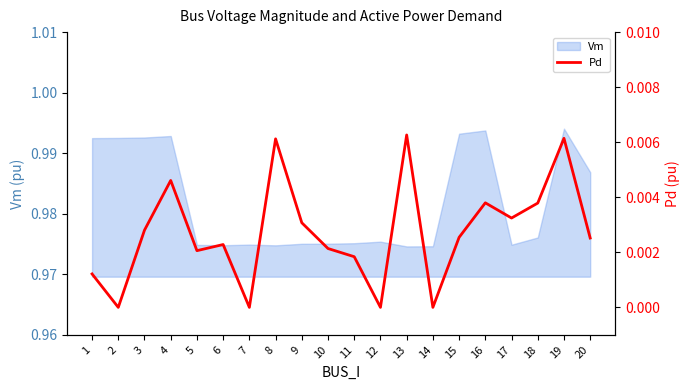

How many interior local peaks (higher than both neighbors) does the data have?

6